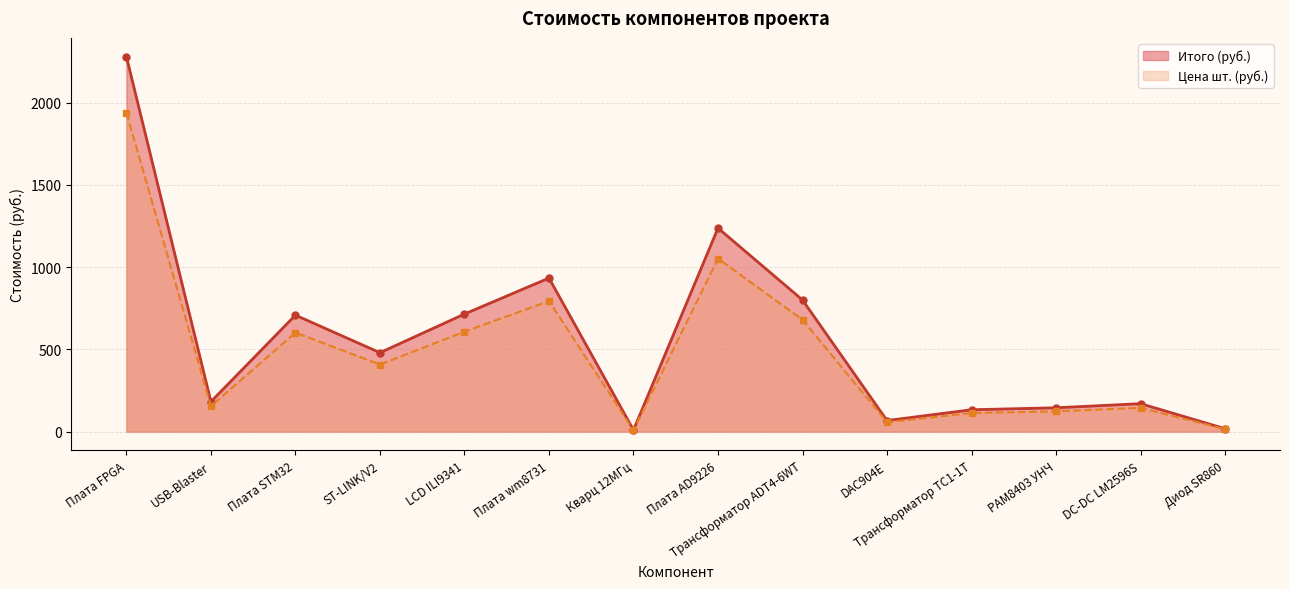

Where does the Цена шт. (руб.) series first go above 479?

Плата FPGA